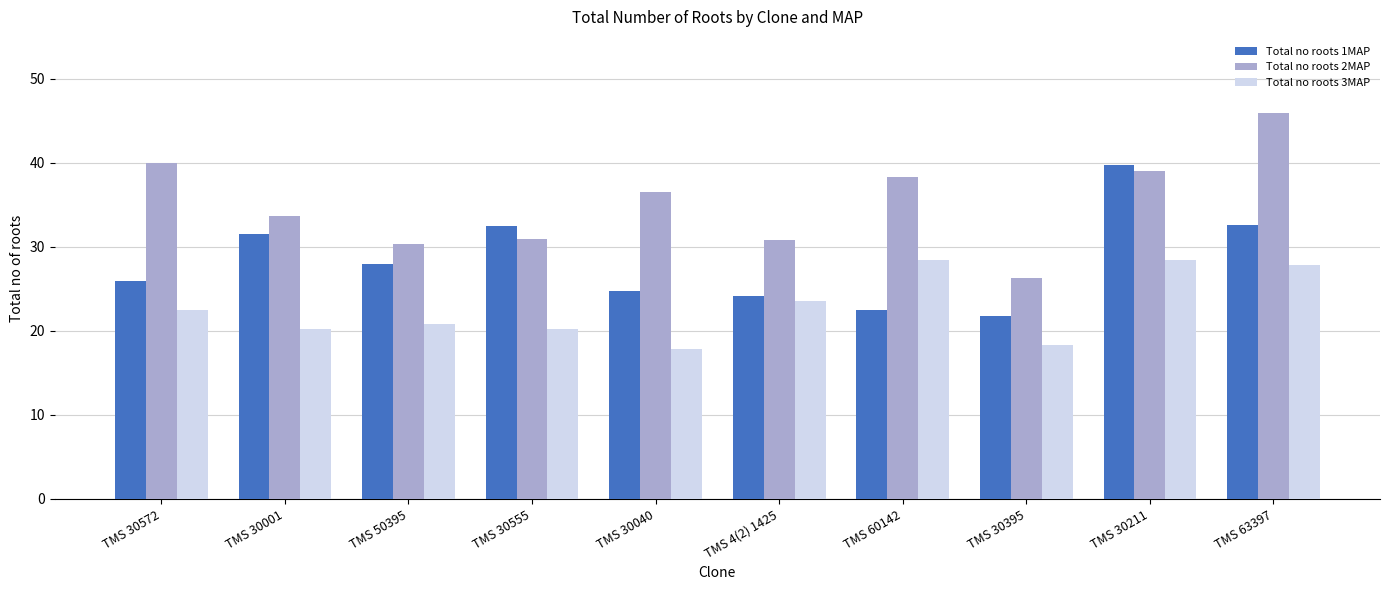

What value does the Total no roots 1MAP series have at TMS 4(2) 1425?

24.2